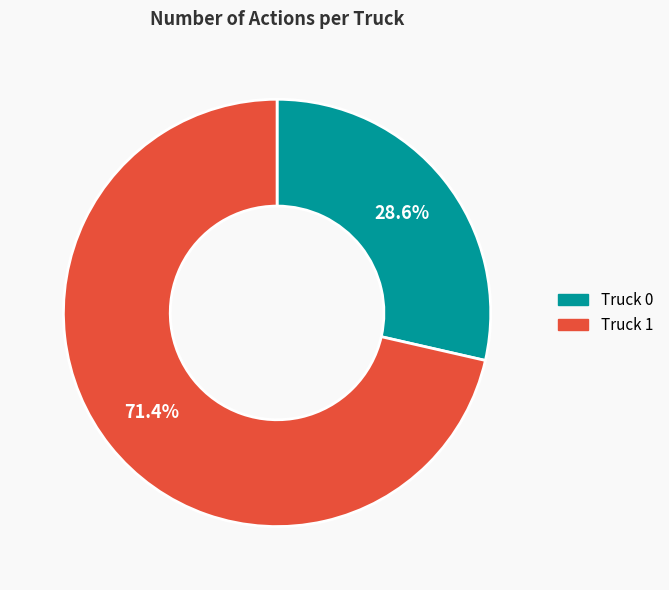

Does Truck 0 account for over 50% of the chart?

No